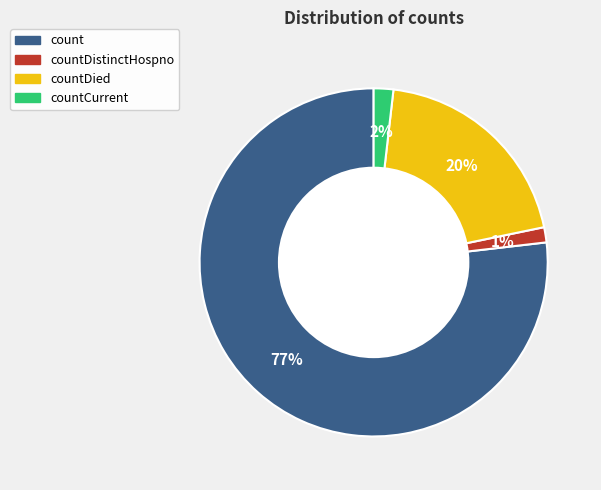

How many segments does this pie chart have?

4